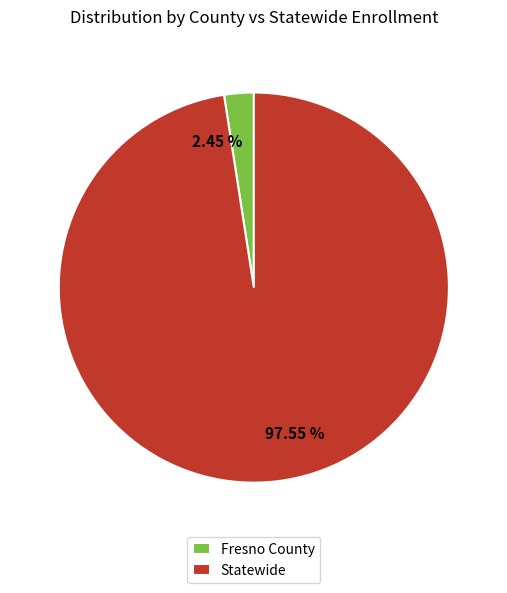

How many slices are in this pie chart?

2